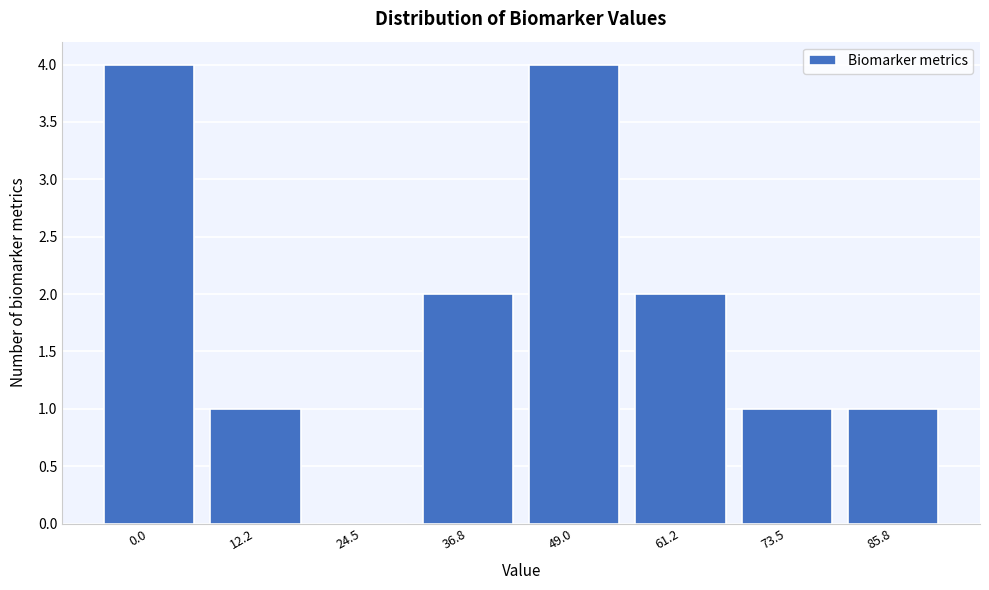

Reading left to right, transcribe all the data shown in this chart.

0.0=4	12.2=1	24.5=0	36.8=2	49.0=4	61.2=2	73.5=1	85.8=1